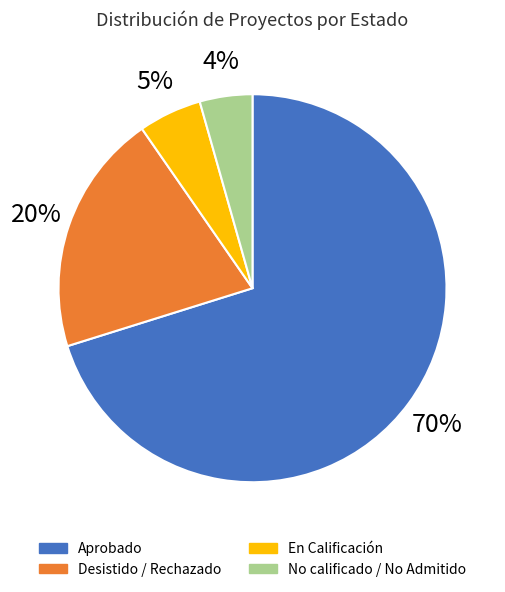

Count the number of slices in the pie.

2